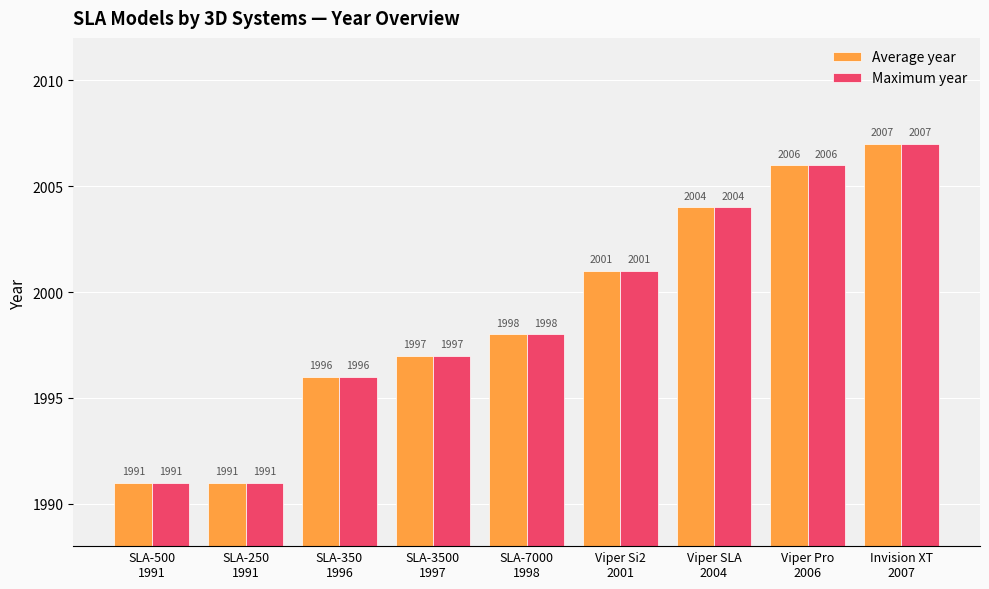

What is the smallest value displayed?

1991